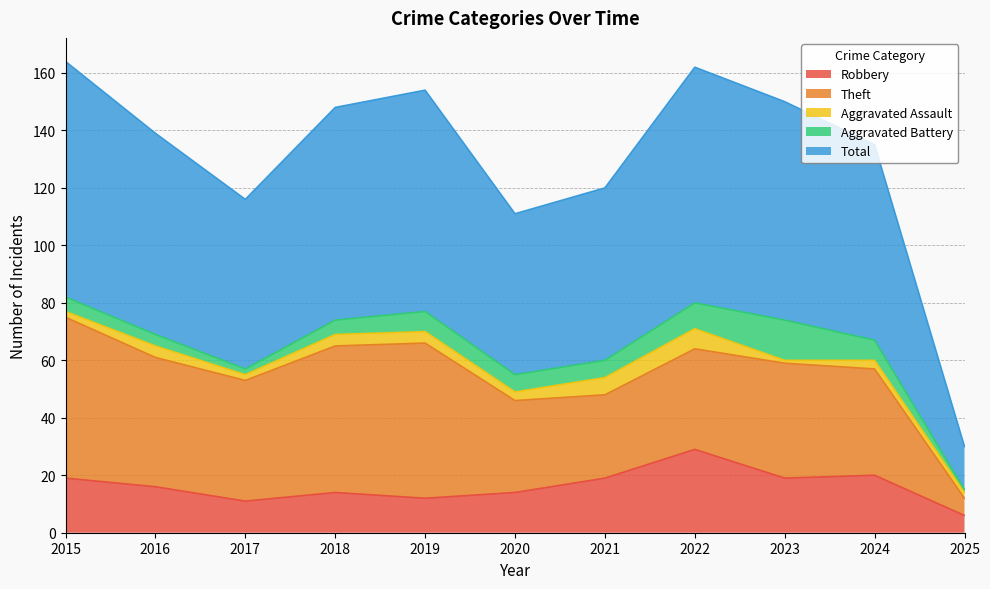

At how many categories does at least one series exceed 24?

10